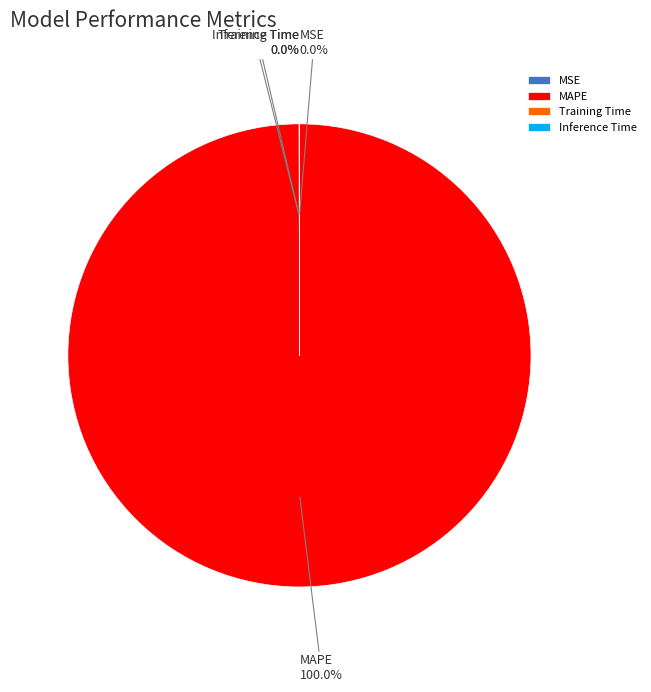

What is the largest slice in the pie chart?

MAPE